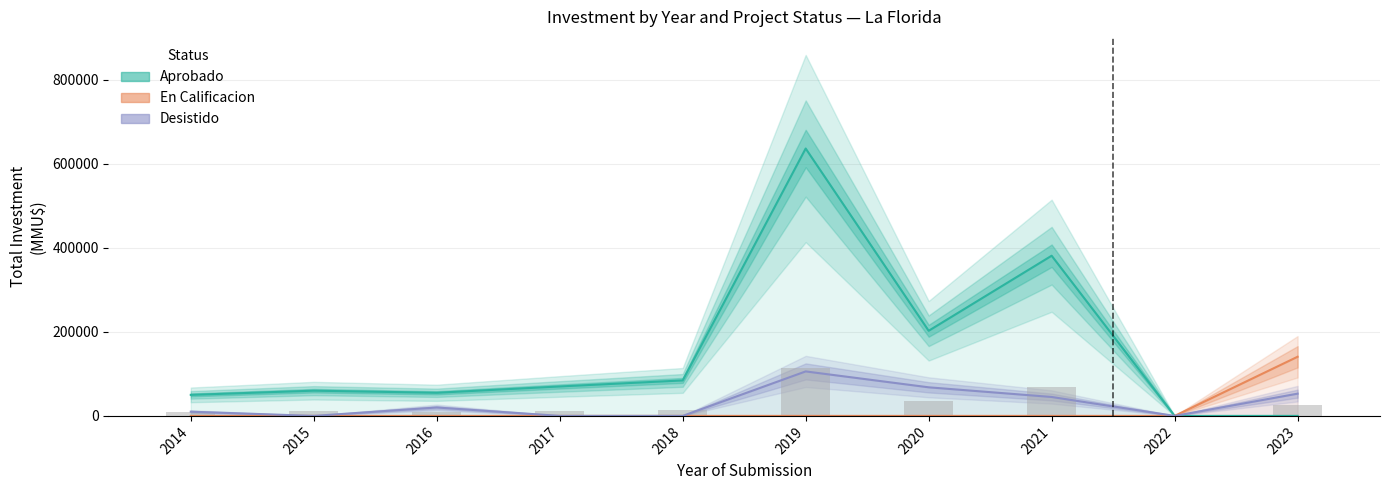

Does the chart contain stacked bars?

No